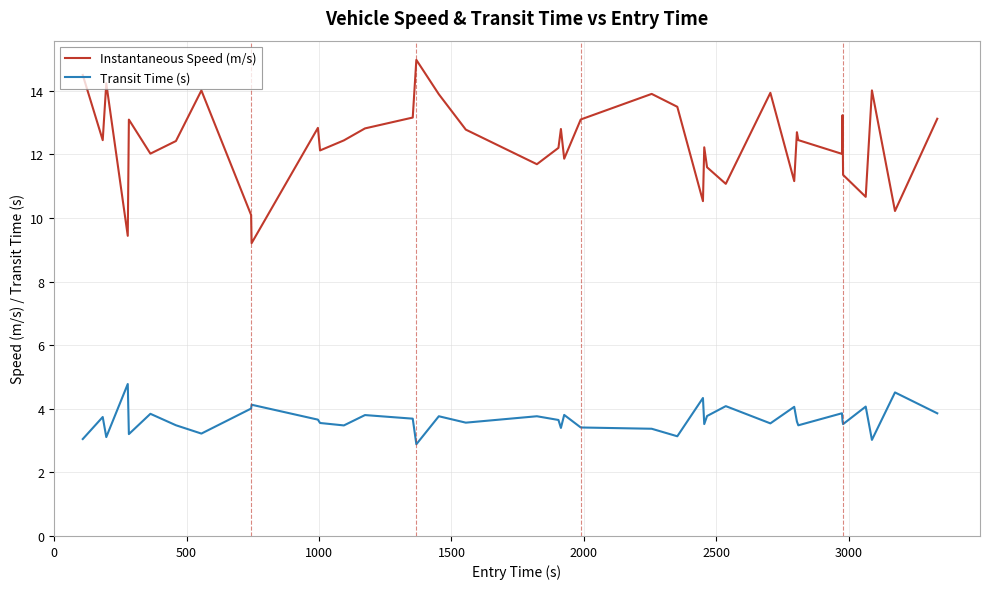

Which series has the widest spread of values?

Instantaneous Speed (m/s)